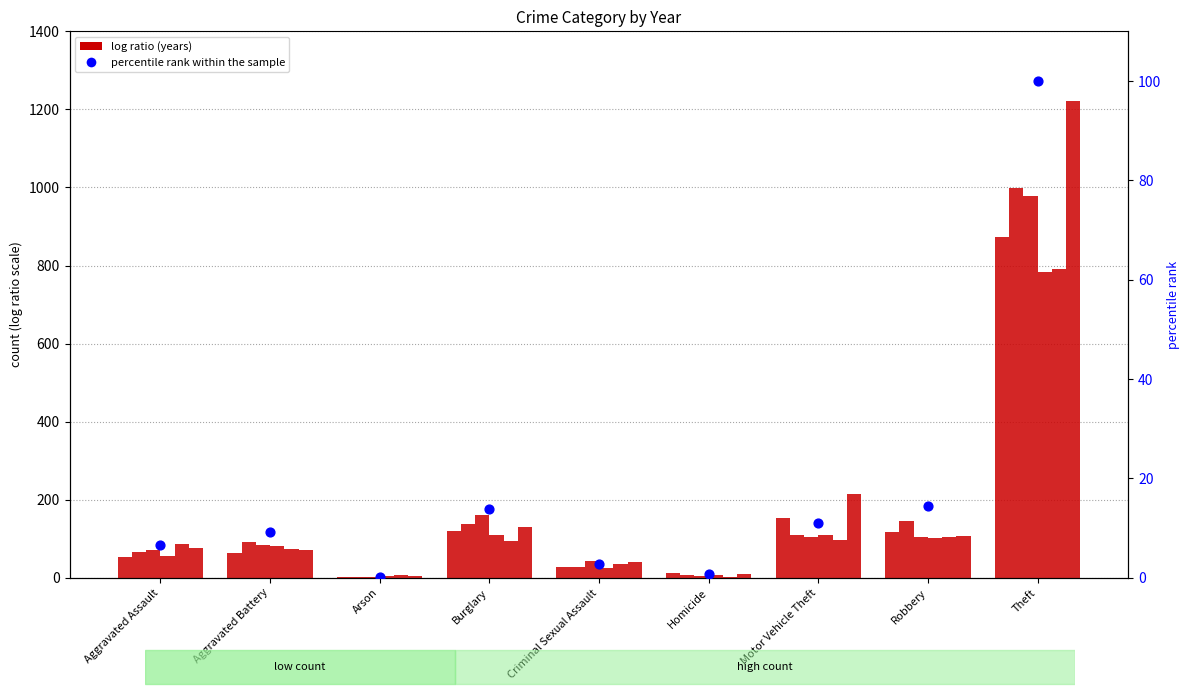

Between Aggravated Battery and Homicide, which is larger?

Aggravated Battery